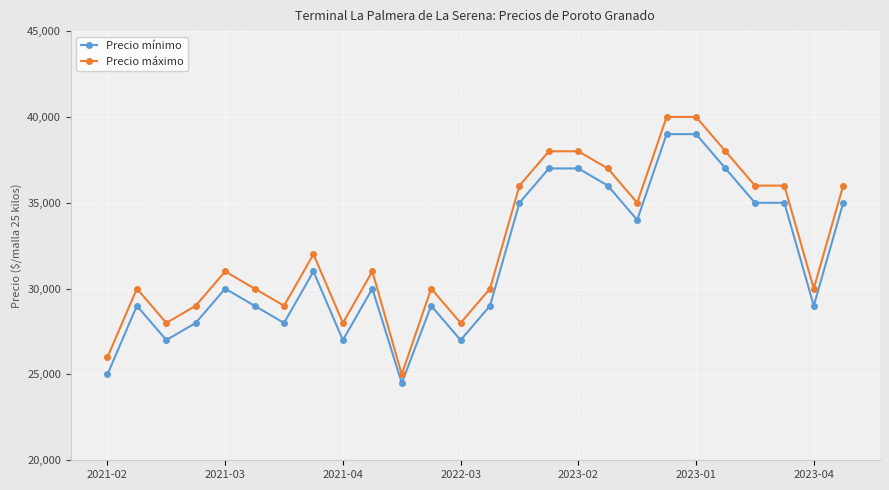

True or false: Precio máximo and Precio mínimo intersect in this chart.

False